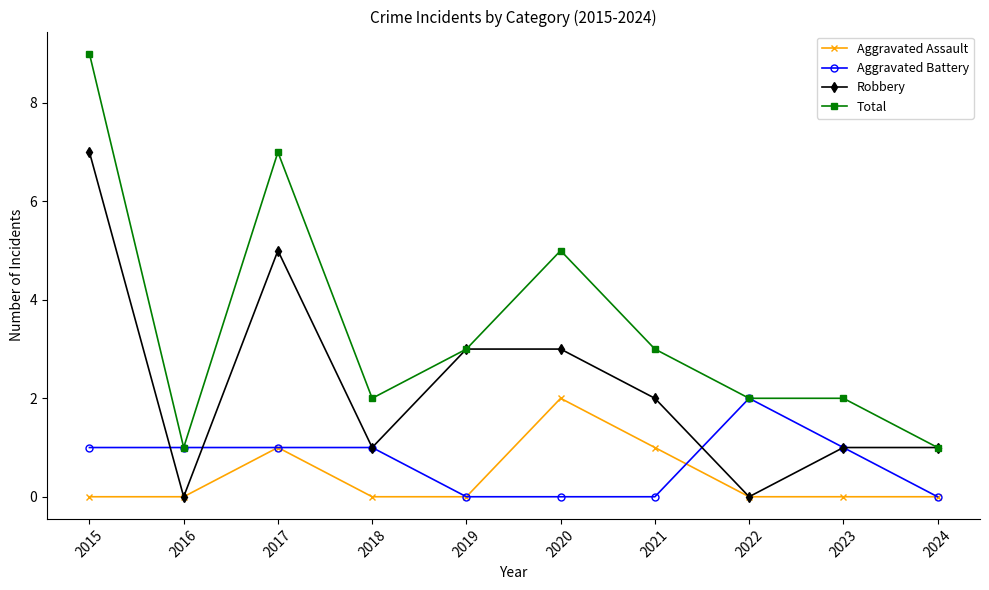

The Robbery series shows 0 at 2016. True or false?

True